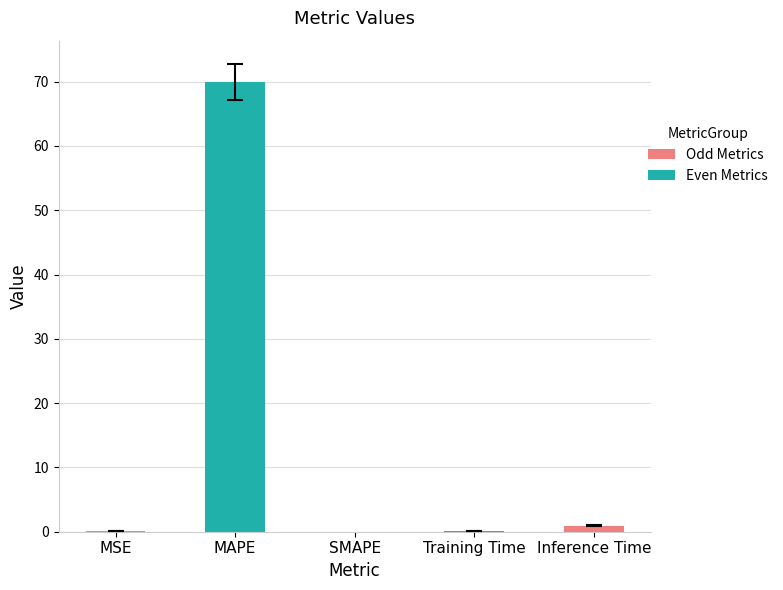

Which has a higher value, Training Time or MAPE?

MAPE